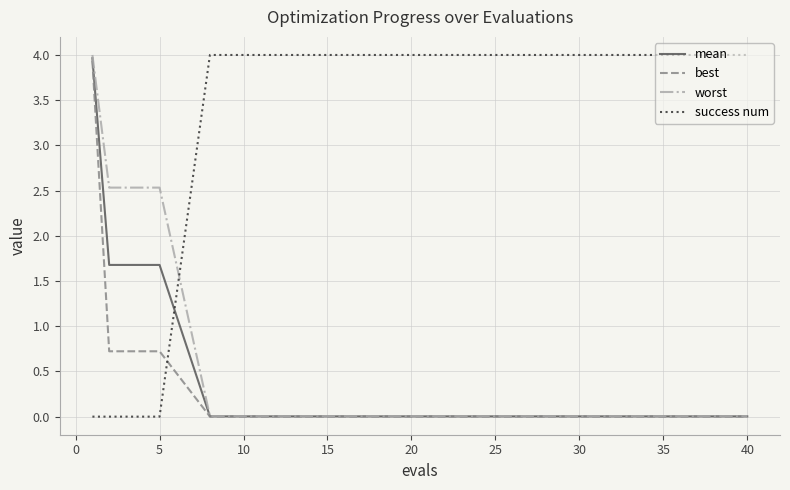

Does the chart have visible grid lines?

Yes